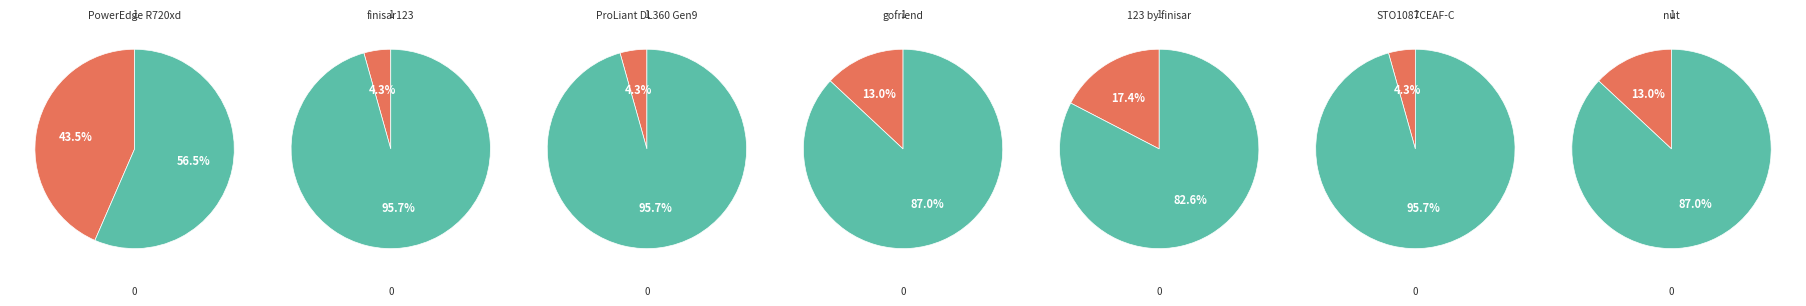

How much of the chart is everything except 123 by finisar?

82.6%